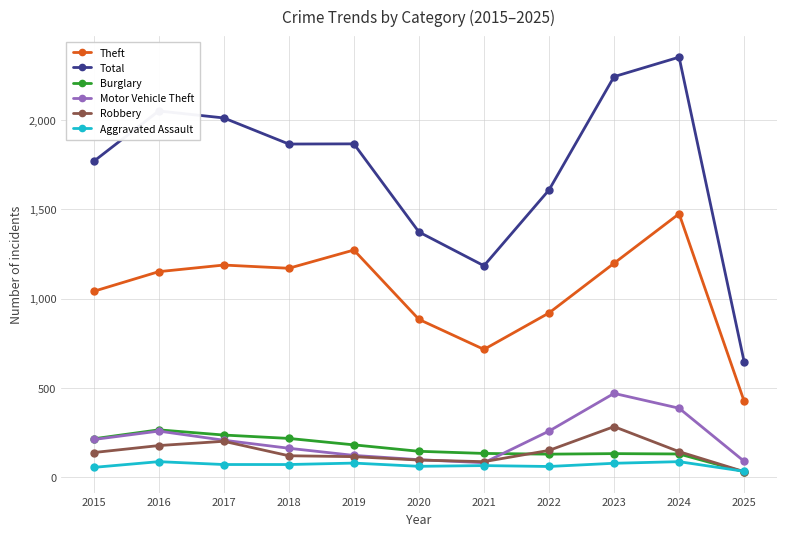

Which series changed the most between 2015 and 2017?

Total